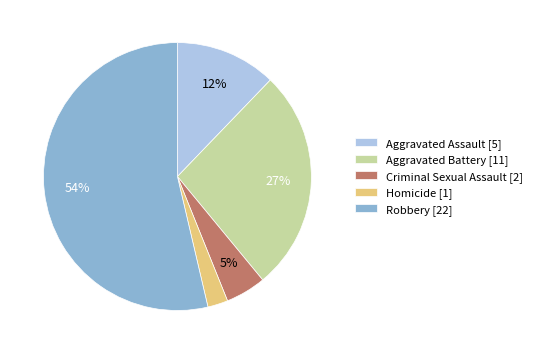

How many segments does this pie chart have?

5